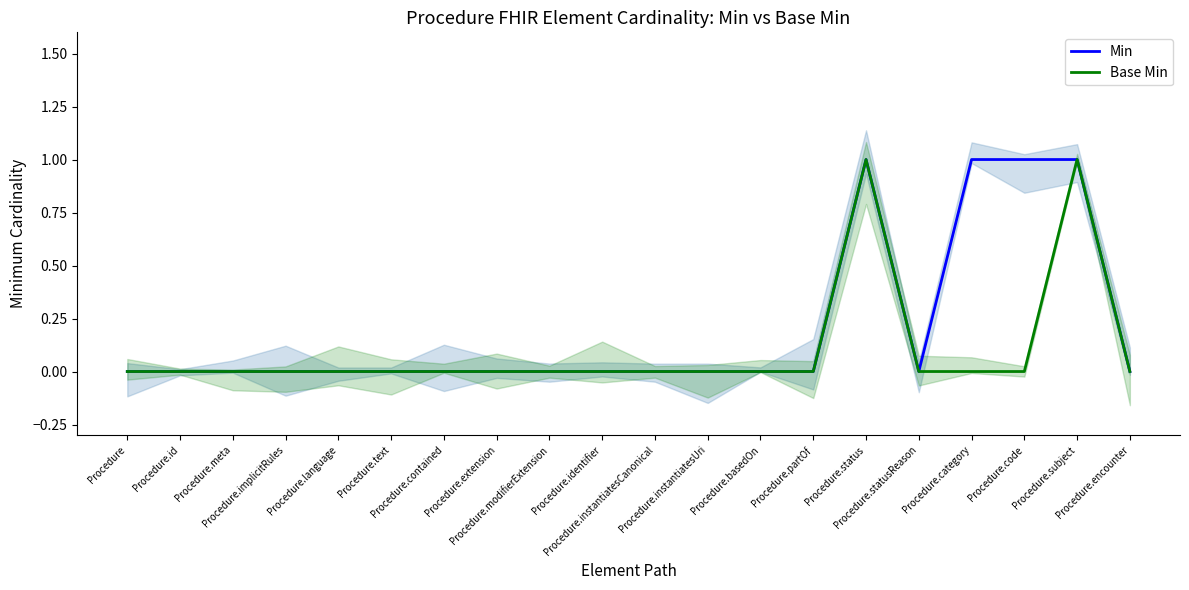

True or false: Min and Base Min cross at least once.

False